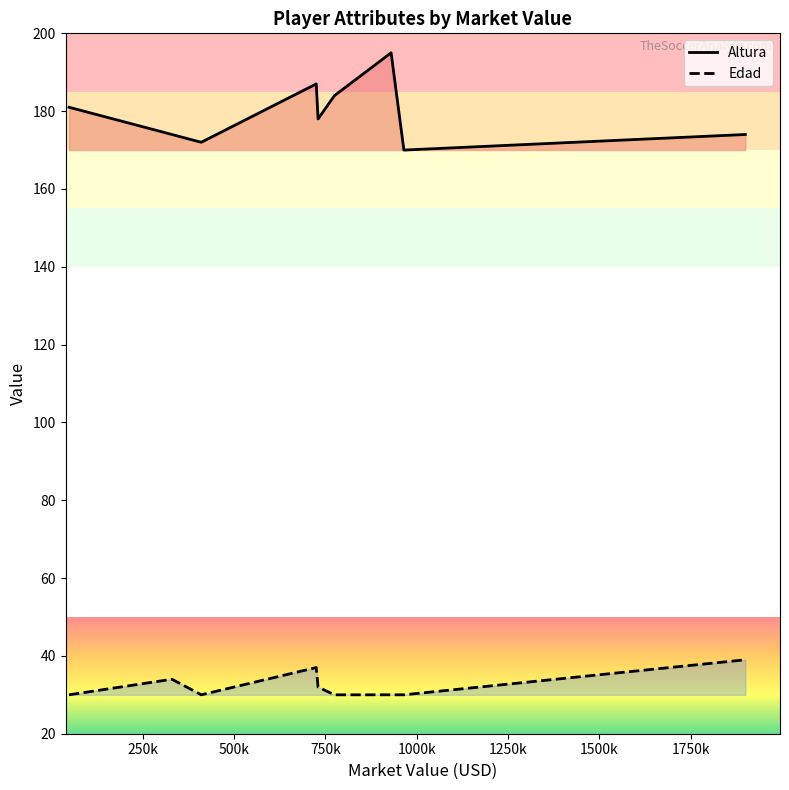

Which series has the largest total across all categories?

Altura